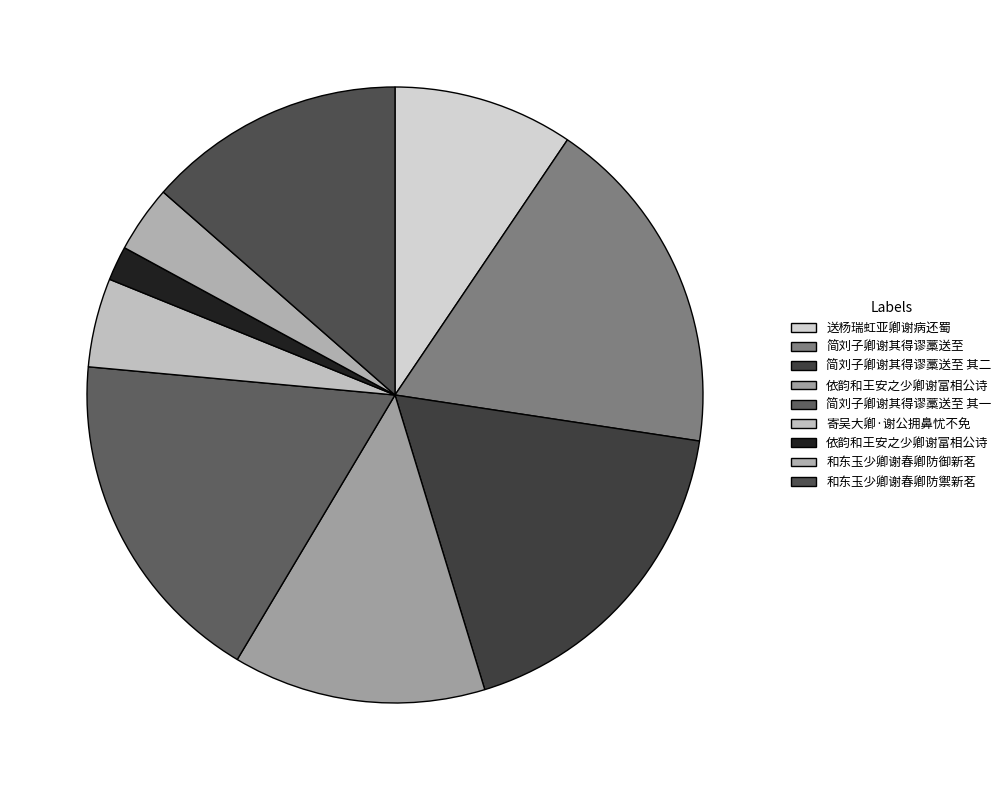

To the nearest percent, what is the average slice percentage?

11%